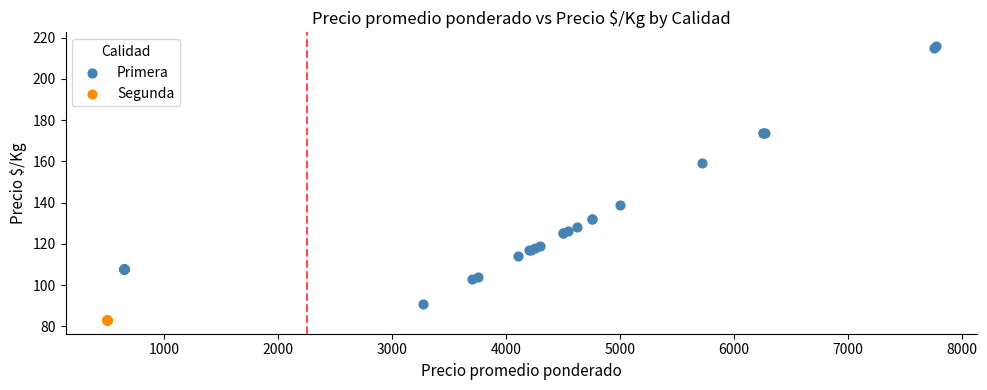

Which series reaches the minimum Y coordinate?

Segunda